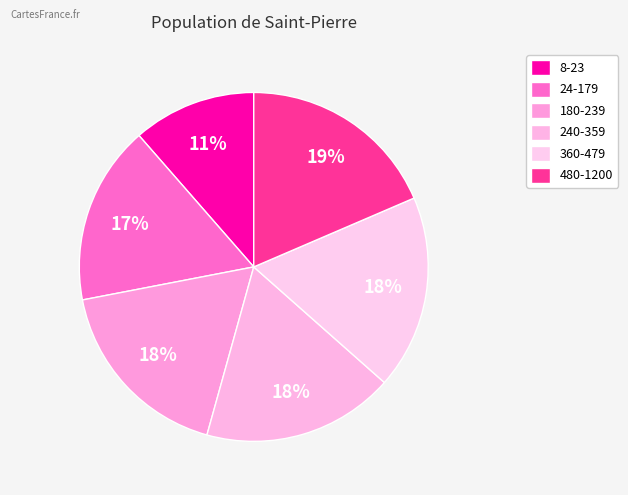

The 24-179 slice represents 30% of the pie. True or false?

False